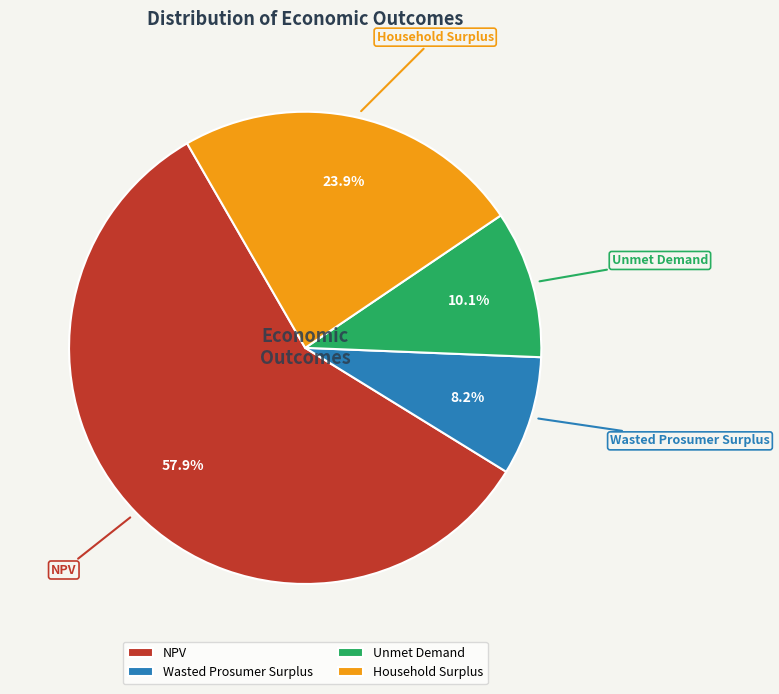

What is the smallest slice in the pie chart?

Wasted Prosumer Surplus